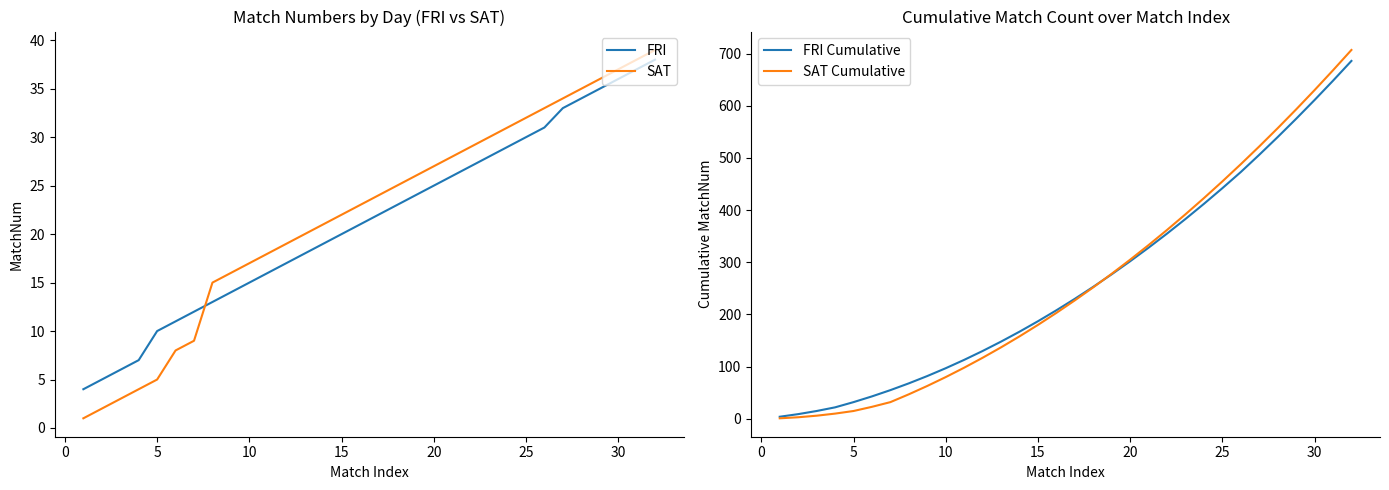

True or false: SAT Cumulative and SAT cross at least once.

False